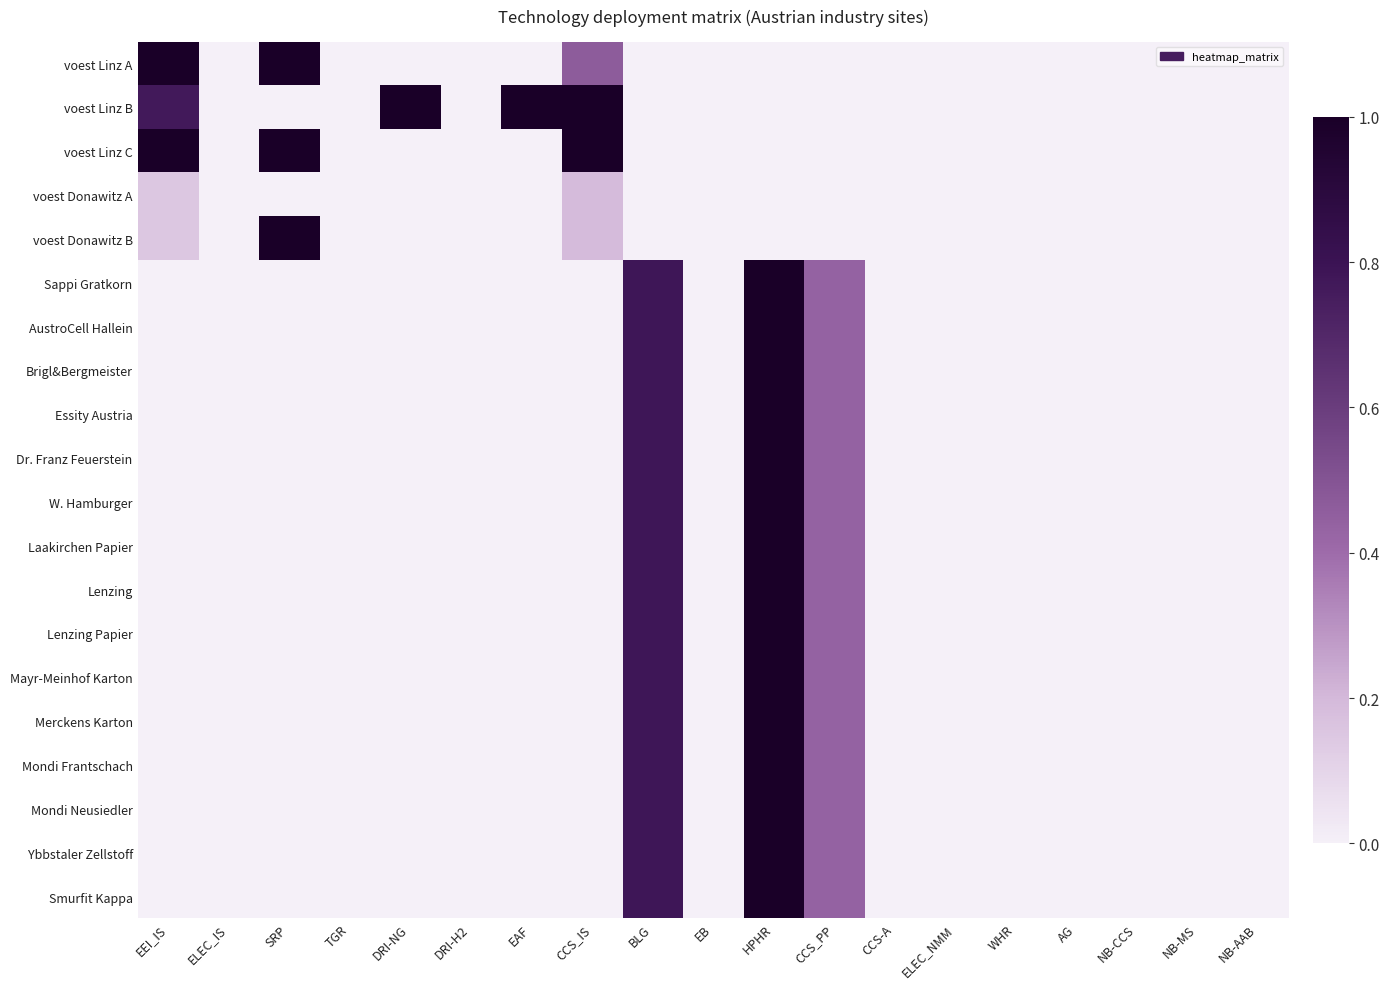

Rank the series at NB-MS from lowest to highest value.

voest Linz A, voest Linz B, voest Linz C, voest Donawitz A, voest Donawitz B, Sappi Gratkorn, AustroCell Hallein, Brigl&Bergmeister, Essity Austria, Dr. Franz Feuerstein, W. Hamburger, Laakirchen Papier, Lenzing, Lenzing Papier, Mayr-Meinhof Karton, Merckens Karton, Mondi Frantschach, Mondi Neusiedler, Ybbstaler Zellstoff, Smurfit Kappa